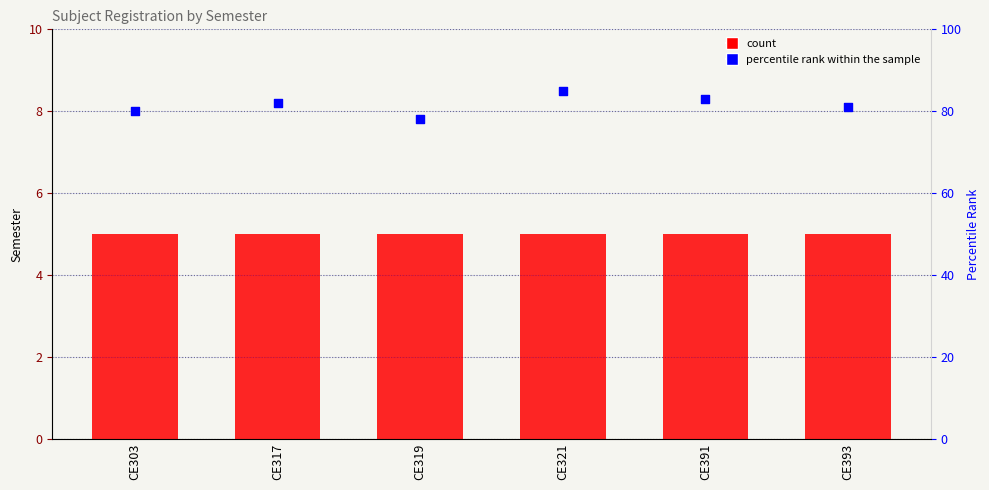

Is the value of percentile rank within the sample at CE391 greater than the value of register_sem at CE391?

Yes